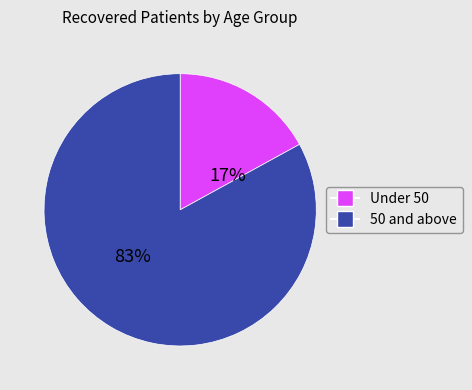

To the nearest percent, what is the difference between the largest and smallest slice percentages?

66%